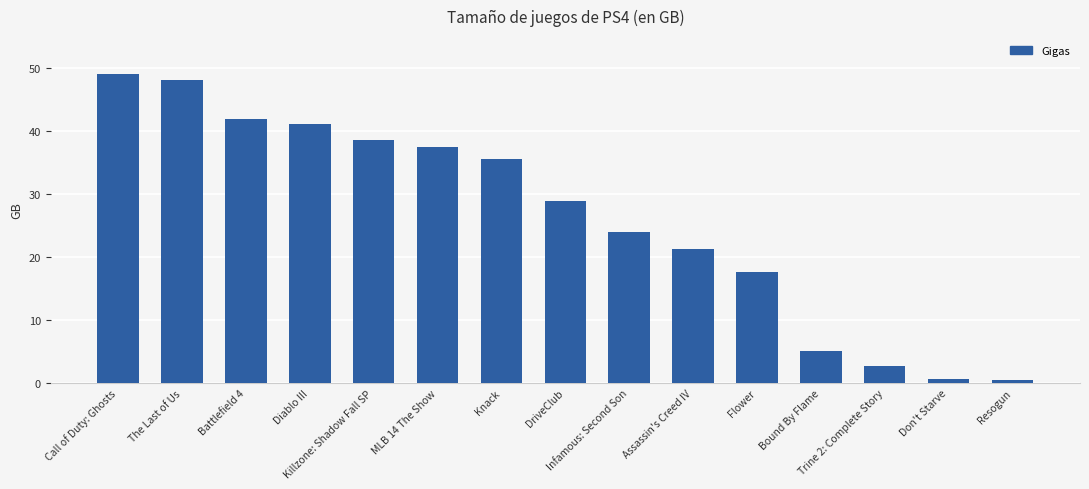

What is the sum of all values?

392.0